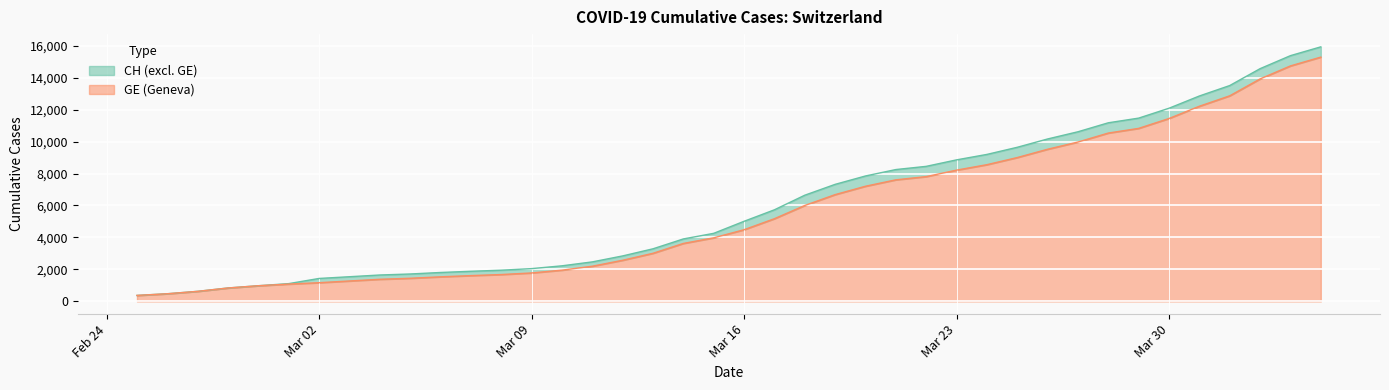

True or false: GE and CH cross at least once.

False